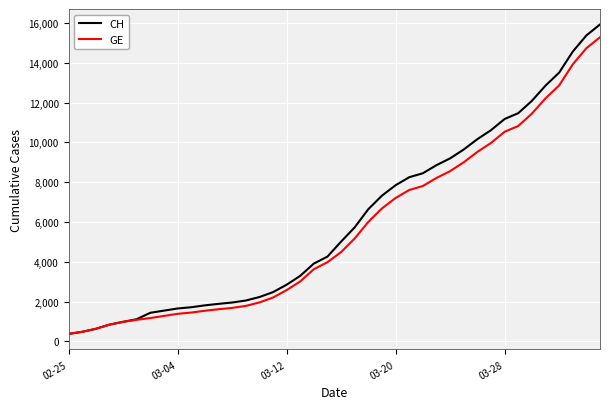

What is the minimum value shown in the chart?

375